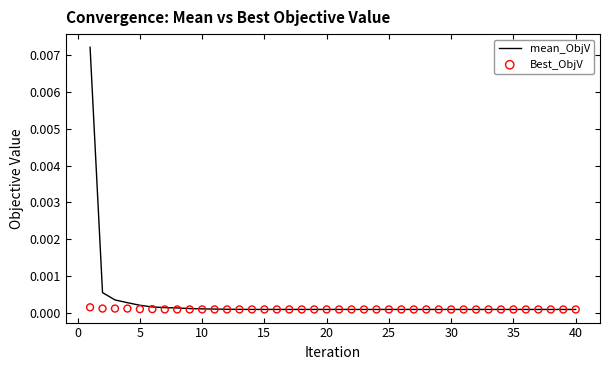

Which series has the largest total across all categories?

mean_ObjV